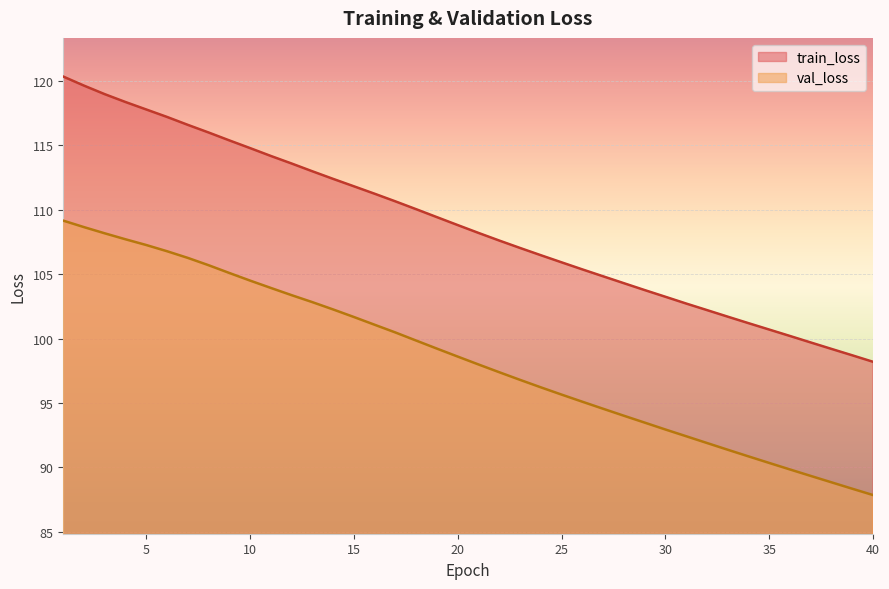

What is the maximum value shown in the chart?

120.3